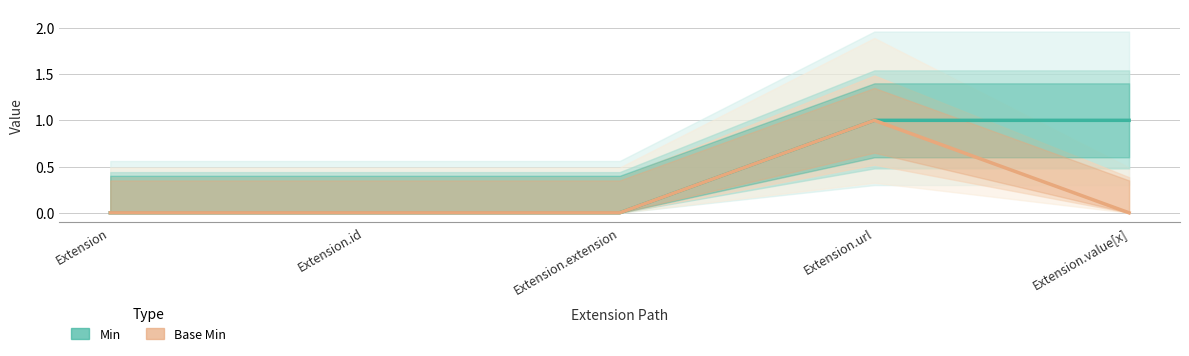

What is the difference between the maximum and minimum values in the Base Min series?

1